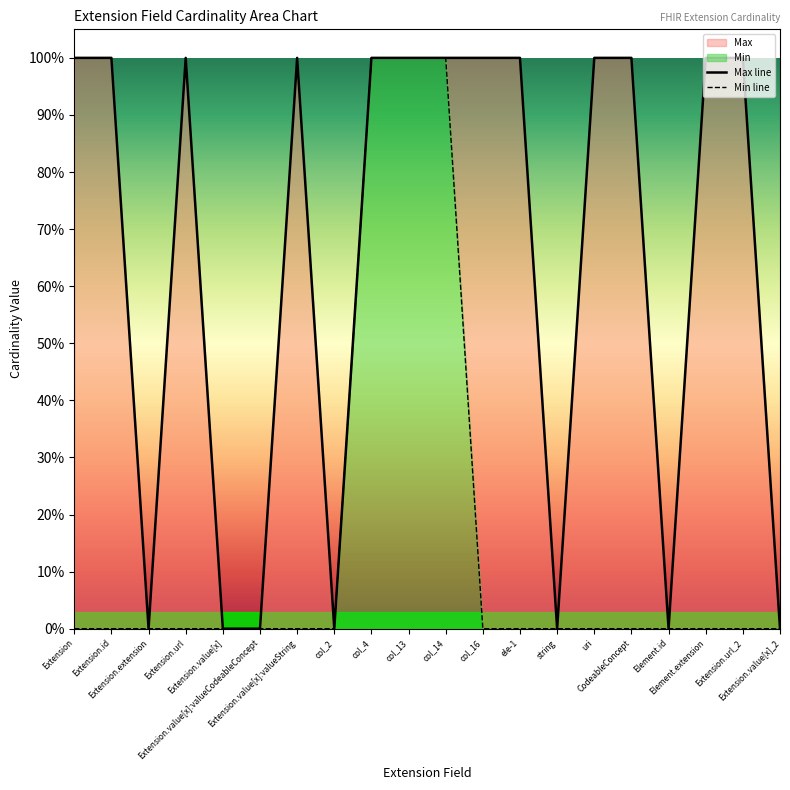

How many Min values are between 0 and 1?

20